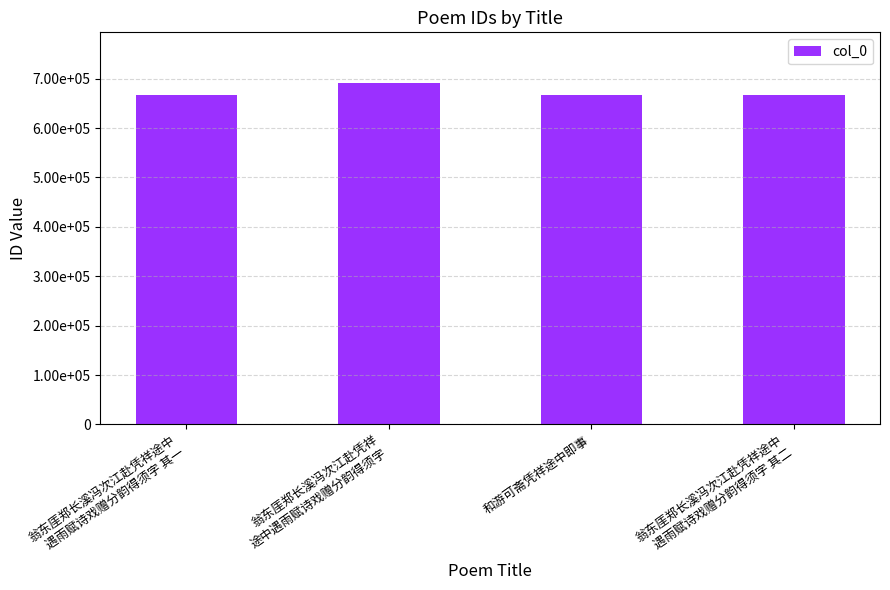

Are the bars horizontal?

No